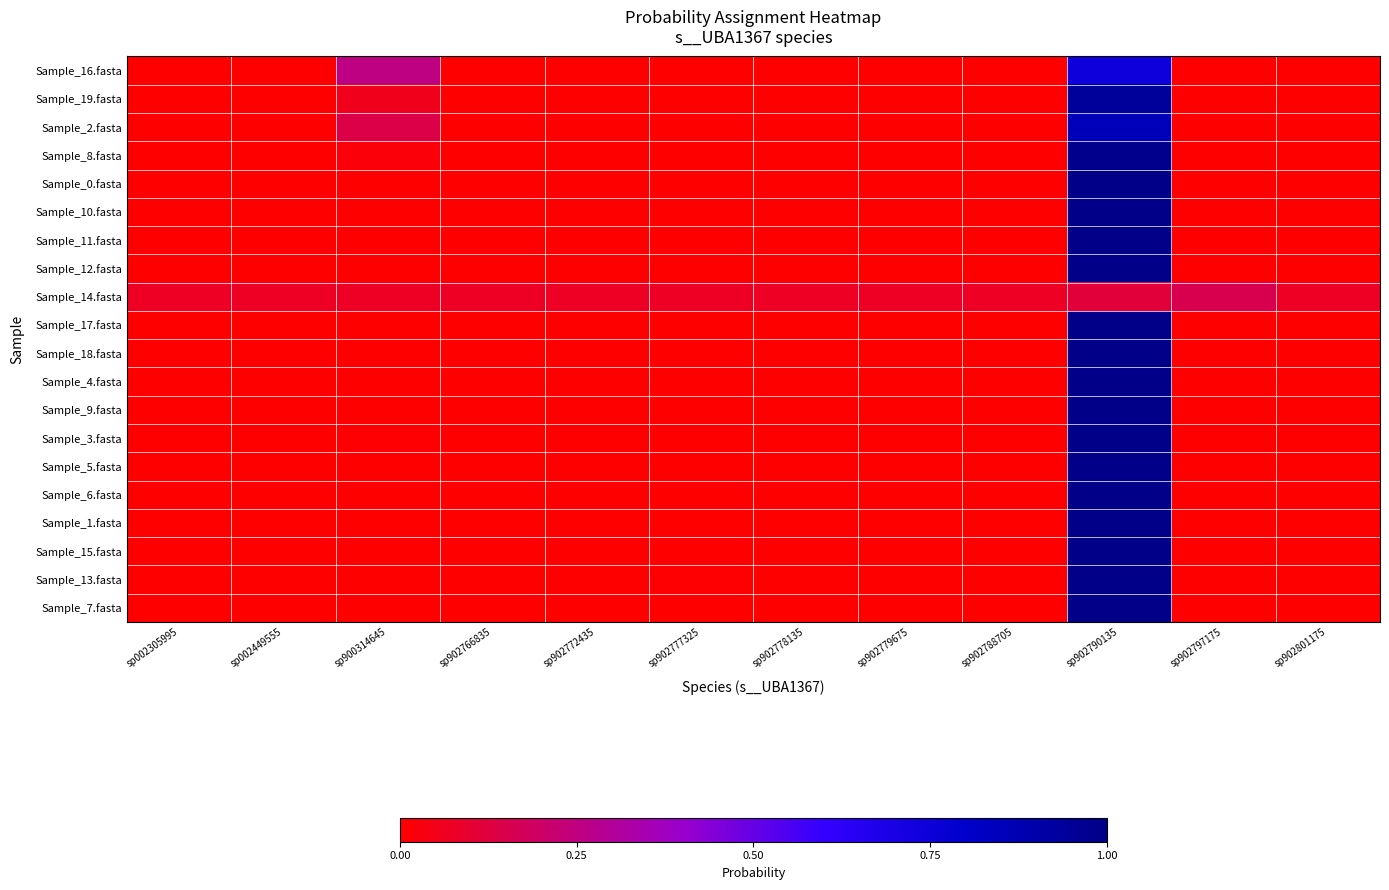

Reading left to right, transcribe all the data shown in this chart.

Sample_16.fasta: sp002305995=0.0	sp002449555=0.0	sp900314645=0.3	sp902766835=0.0	sp902772435=0.0	sp902777325=0.0	sp902778135=0.0	sp902779675=0.0	sp902788705=0.0	sp902790135=0.7	sp902797175=0.0	sp902801175=0.0
Sample_19.fasta: sp002305995=0.0	sp002449555=0.0	sp900314645=0.1	sp902766835=0.0	sp902772435=0.0	sp902777325=0.0	sp902778135=0.0	sp902779675=0.0	sp902788705=0.0	sp902790135=0.9	sp902797175=0.0	sp902801175=0.0
Sample_2.fasta: sp002305995=0.0	sp002449555=0.0	sp900314645=0.1	sp902766835=0.0	sp902772435=0.0	sp902777325=0.0	sp902778135=0.0	sp902779675=0.0	sp902788705=0.0	sp902790135=0.9	sp902797175=0.0	sp902801175=0.0
Sample_8.fasta: sp002305995=0.0	sp002449555=0.0	sp900314645=0.0	sp902766835=0.0	sp902772435=0.0	sp902777325=0.0	sp902778135=0.0	sp902779675=0.0	sp902788705=0.0	sp902790135=1.0	sp902797175=0.0	sp902801175=0.0
Sample_0.fasta: sp002305995=0.0	sp002449555=0.0	sp900314645=0.0	sp902766835=0.0	sp902772435=0.0	sp902777325=0.0	sp902778135=0.0	sp902779675=0.0	sp902788705=0.0	sp902790135=1.0	sp902797175=0.0	sp902801175=0.0
Sample_10.fasta: sp002305995=0.0	sp002449555=0.0	sp900314645=0.0	sp902766835=0.0	sp902772435=0.0	sp902777325=0.0	sp902778135=0.0	sp902779675=0.0	sp902788705=0.0	sp902790135=1.0	sp902797175=0.0	sp902801175=0.0
Sample_11.fasta: sp002305995=0.0	sp002449555=0.0	sp900314645=0.0	sp902766835=0.0	sp902772435=0.0	sp902777325=0.0	sp902778135=0.0	sp902779675=0.0	sp902788705=0.0	sp902790135=1.0	sp902797175=0.0	sp902801175=0.0
Sample_12.fasta: sp002305995=0.0	sp002449555=0.0	sp900314645=0.0	sp902766835=0.0	sp902772435=0.0	sp902777325=0.0	sp902778135=0.0	sp902779675=0.0	sp902788705=0.0	sp902790135=1.0	sp902797175=0.0	sp902801175=0.0
Sample_14.fasta: sp002305995=0.1	sp002449555=0.1	sp900314645=0.1	sp902766835=0.1	sp902772435=0.1	sp902777325=0.1	sp902778135=0.1	sp902779675=0.1	sp902788705=0.1	sp902790135=0.1	sp902797175=0.2	sp902801175=0.1
Sample_17.fasta: sp002305995=0.0	sp002449555=0.0	sp900314645=0.0	sp902766835=0.0	sp902772435=0.0	sp902777325=0.0	sp902778135=0.0	sp902779675=0.0	sp902788705=0.0	sp902790135=1.0	sp902797175=0.0	sp902801175=0.0
Sample_18.fasta: sp002305995=0.0	sp002449555=0.0	sp900314645=0.0	sp902766835=0.0	sp902772435=0.0	sp902777325=0.0	sp902778135=0.0	sp902779675=0.0	sp902788705=0.0	sp902790135=1.0	sp902797175=0.0	sp902801175=0.0
Sample_4.fasta: sp002305995=0.0	sp002449555=0.0	sp900314645=0.0	sp902766835=0.0	sp902772435=0.0	sp902777325=0.0	sp902778135=0.0	sp902779675=0.0	sp902788705=0.0	sp902790135=1.0	sp902797175=0.0	sp902801175=0.0
Sample_9.fasta: sp002305995=0.0	sp002449555=0.0	sp900314645=0.0	sp902766835=0.0	sp902772435=0.0	sp902777325=0.0	sp902778135=0.0	sp902779675=0.0	sp902788705=0.0	sp902790135=1.0	sp902797175=0.0	sp902801175=0.0
Sample_3.fasta: sp002305995=0.0	sp002449555=0.0	sp900314645=0.0	sp902766835=0.0	sp902772435=0.0	sp902777325=0.0	sp902778135=0.0	sp902779675=0.0	sp902788705=0.0	sp902790135=1.0	sp902797175=0.0	sp902801175=0.0
Sample_5.fasta: sp002305995=0.0	sp002449555=0.0	sp900314645=0.0	sp902766835=0.0	sp902772435=0.0	sp902777325=0.0	sp902778135=0.0	sp902779675=0.0	sp902788705=0.0	sp902790135=1.0	sp902797175=0.0	sp902801175=0.0
Sample_6.fasta: sp002305995=0.0	sp002449555=0.0	sp900314645=0.0	sp902766835=0.0	sp902772435=0.0	sp902777325=0.0	sp902778135=0.0	sp902779675=0.0	sp902788705=0.0	sp902790135=1.0	sp902797175=0.0	sp902801175=0.0
Sample_1.fasta: sp002305995=0.0	sp002449555=0.0	sp900314645=0.0	sp902766835=0.0	sp902772435=0.0	sp902777325=0.0	sp902778135=0.0	sp902779675=0.0	sp902788705=0.0	sp902790135=1.0	sp902797175=0.0	sp902801175=0.0
Sample_15.fasta: sp002305995=0.0	sp002449555=0.0	sp900314645=0.0	sp902766835=0.0	sp902772435=0.0	sp902777325=0.0	sp902778135=0.0	sp902779675=0.0	sp902788705=0.0	sp902790135=1.0	sp902797175=0.0	sp902801175=0.0
Sample_13.fasta: sp002305995=0.0	sp002449555=0.0	sp900314645=0.0	sp902766835=0.0	sp902772435=0.0	sp902777325=0.0	sp902778135=0.0	sp902779675=0.0	sp902788705=0.0	sp902790135=1.0	sp902797175=0.0	sp902801175=0.0
Sample_7.fasta: sp002305995=0.0	sp002449555=0.0	sp900314645=0.0	sp902766835=0.0	sp902772435=0.0	sp902777325=0.0	sp902778135=0.0	sp902779675=0.0	sp902788705=0.0	sp902790135=1.0	sp902797175=0.0	sp902801175=0.0